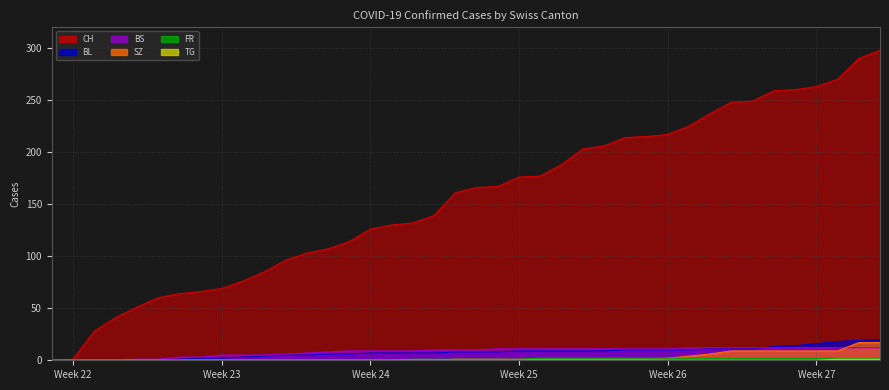

Which series has the largest total across all categories?

CH